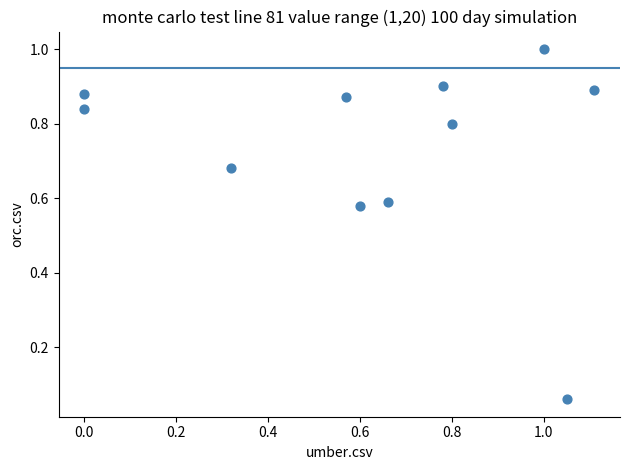

What is the range of X values (max minus min)?

1.1